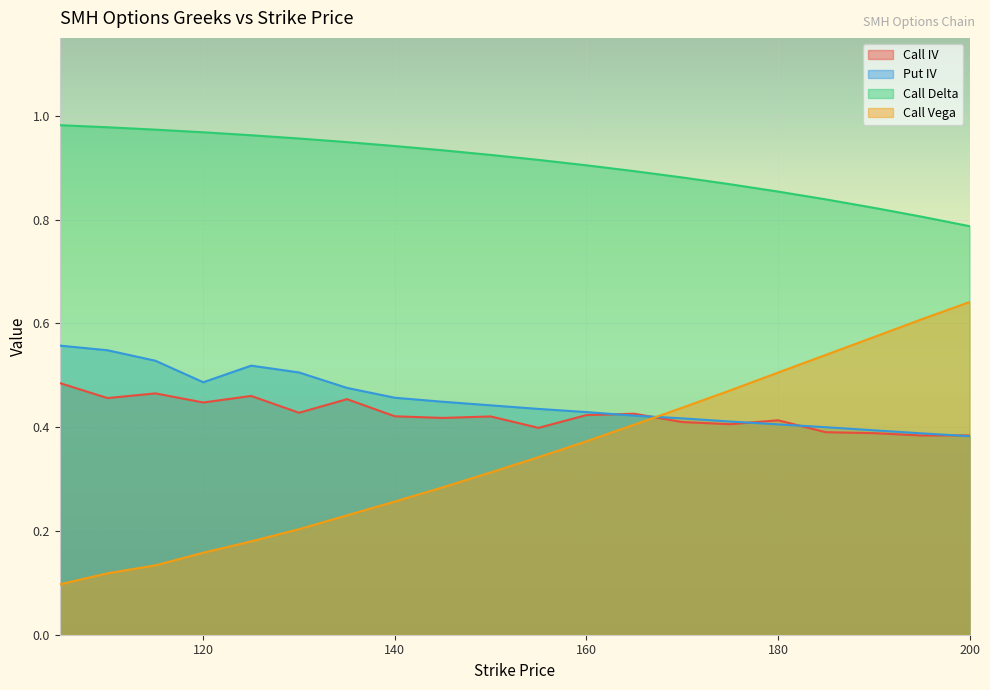

True or false: Call Delta has more than 0 interior local peaks.

False